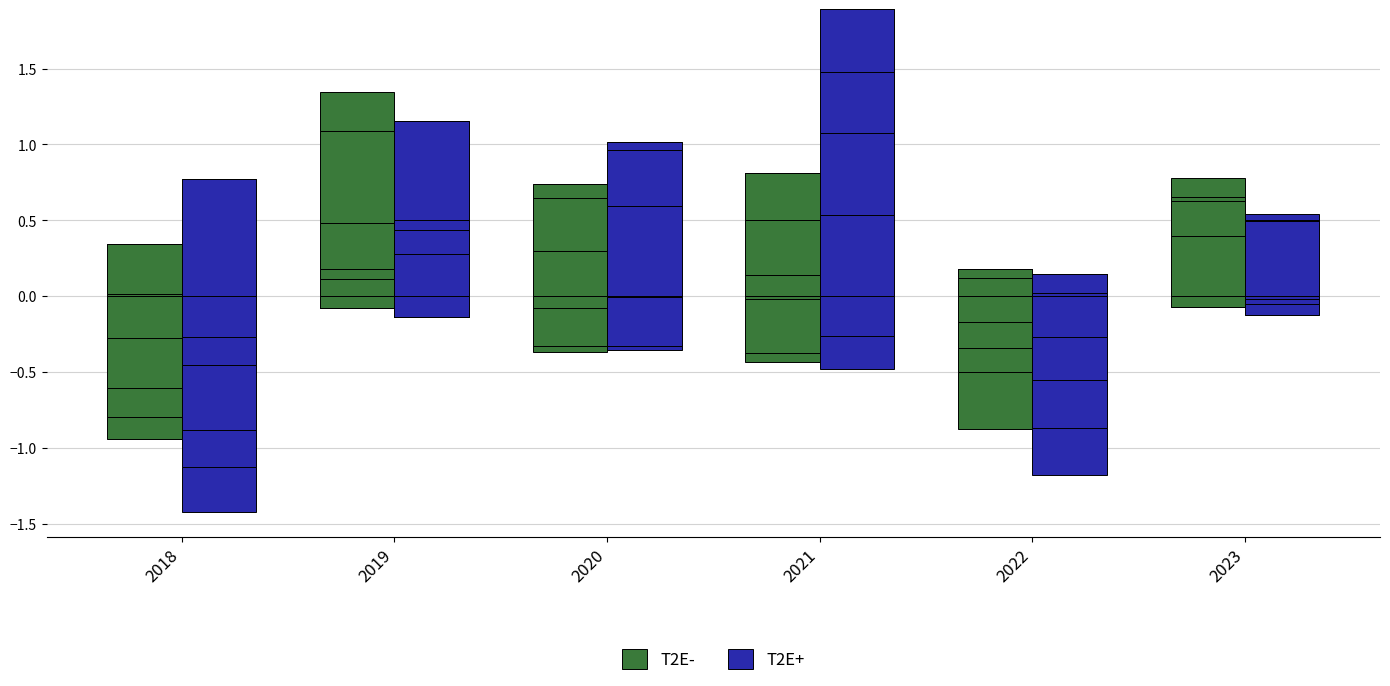

Where is T2E- nearest to the value 0?

2018